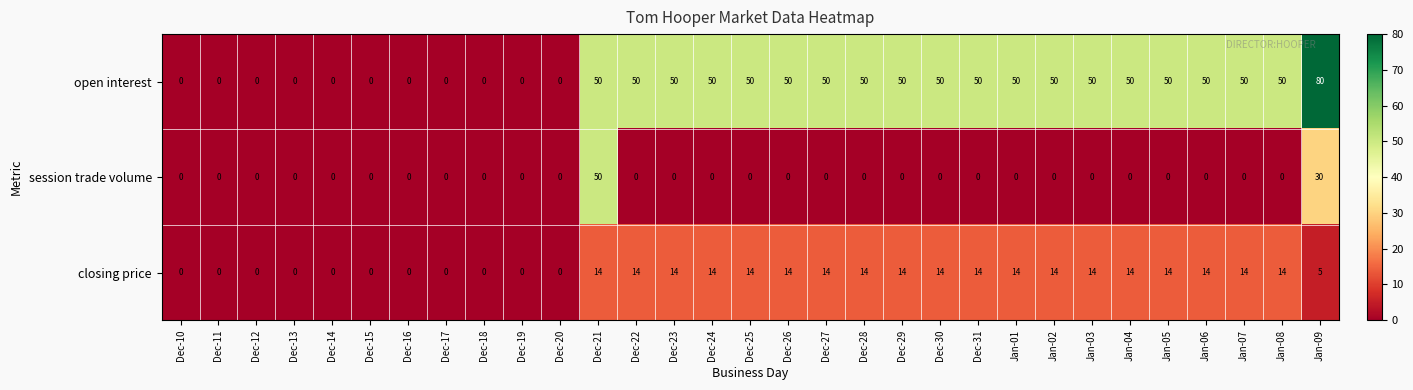

How many categories are shown in the chart?

31